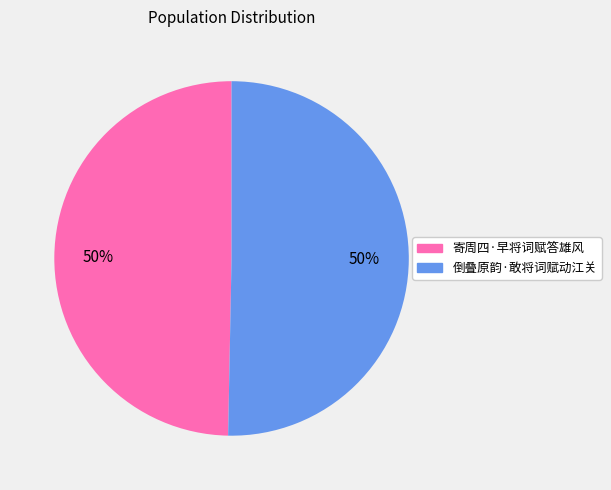

Approximately how many times larger is the value at 寄周四·早将词赋答雄风 compared to 倒叠原韵·敢将词赋动江关?

1.0